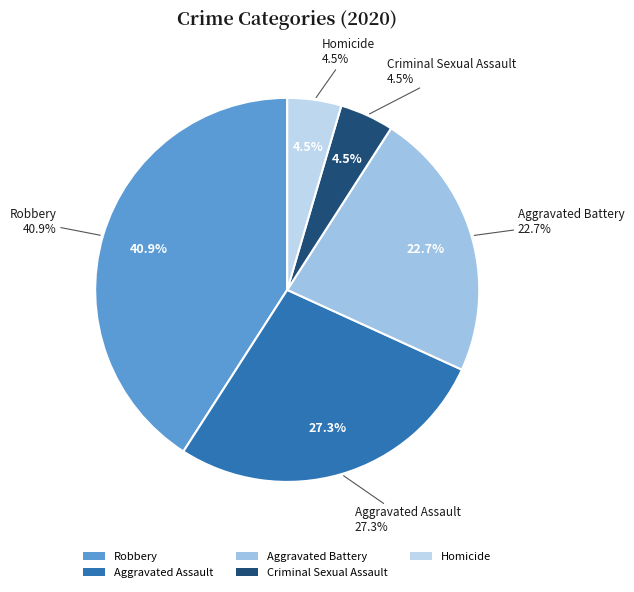

Is it true that Homicide is 11% of the pie?

False